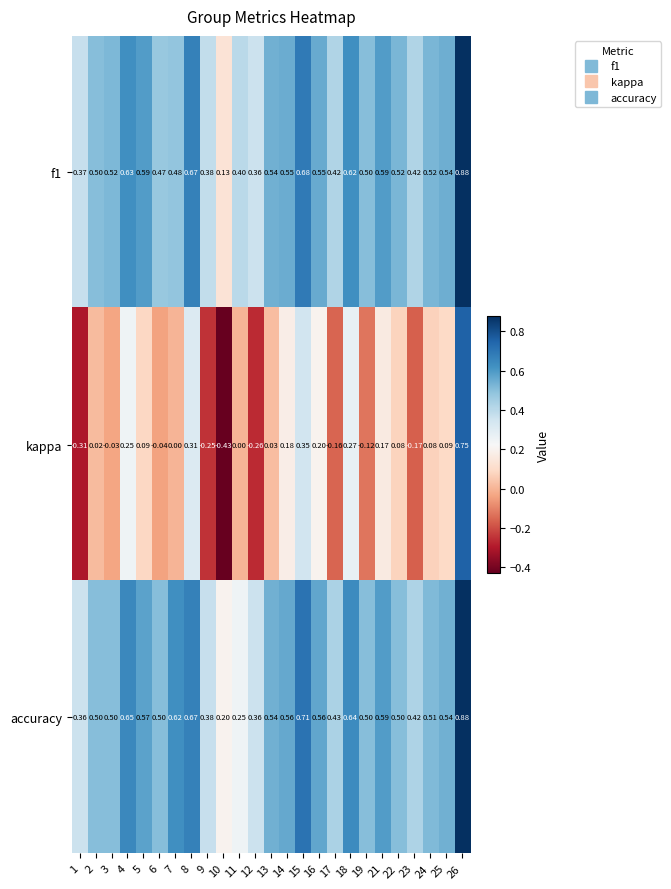

Which series has the widest spread of values?

kappa